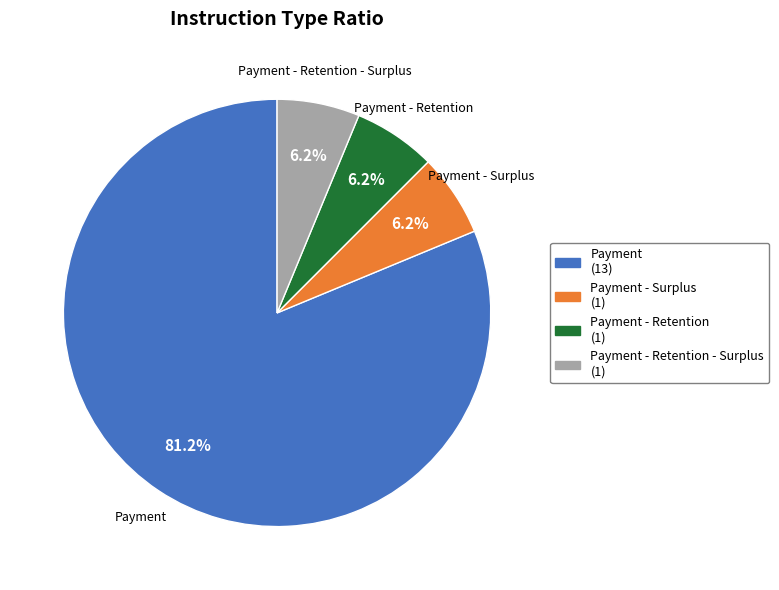

Does any single category account for the majority?

Yes